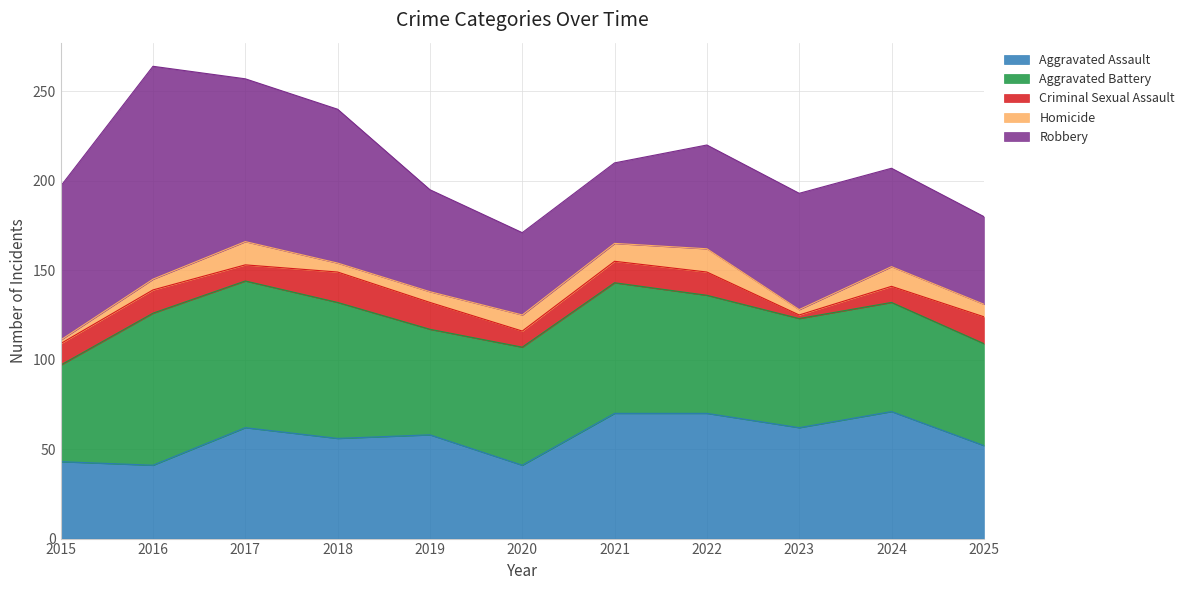

True or false: Aggravated Assault and Robbery cross at least once.

True